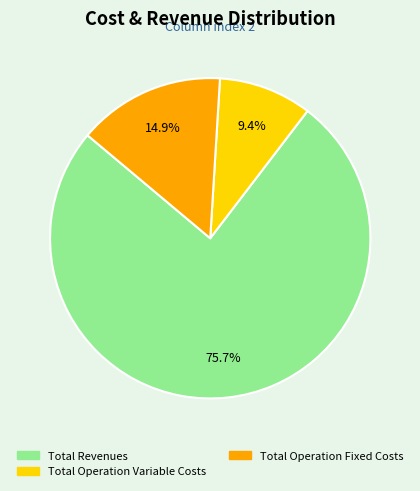

To the nearest percent, what is the average slice percentage?

33%